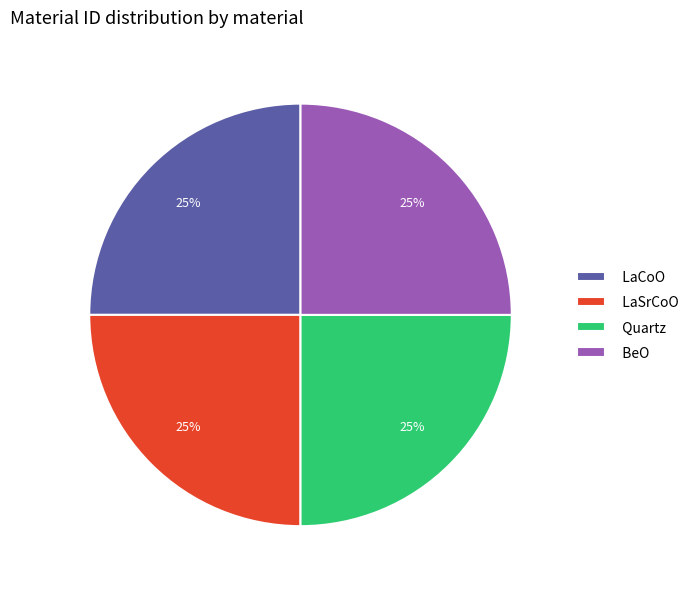

To the nearest percent, what is the combined percentage of LaCoO and Quartz?

50%